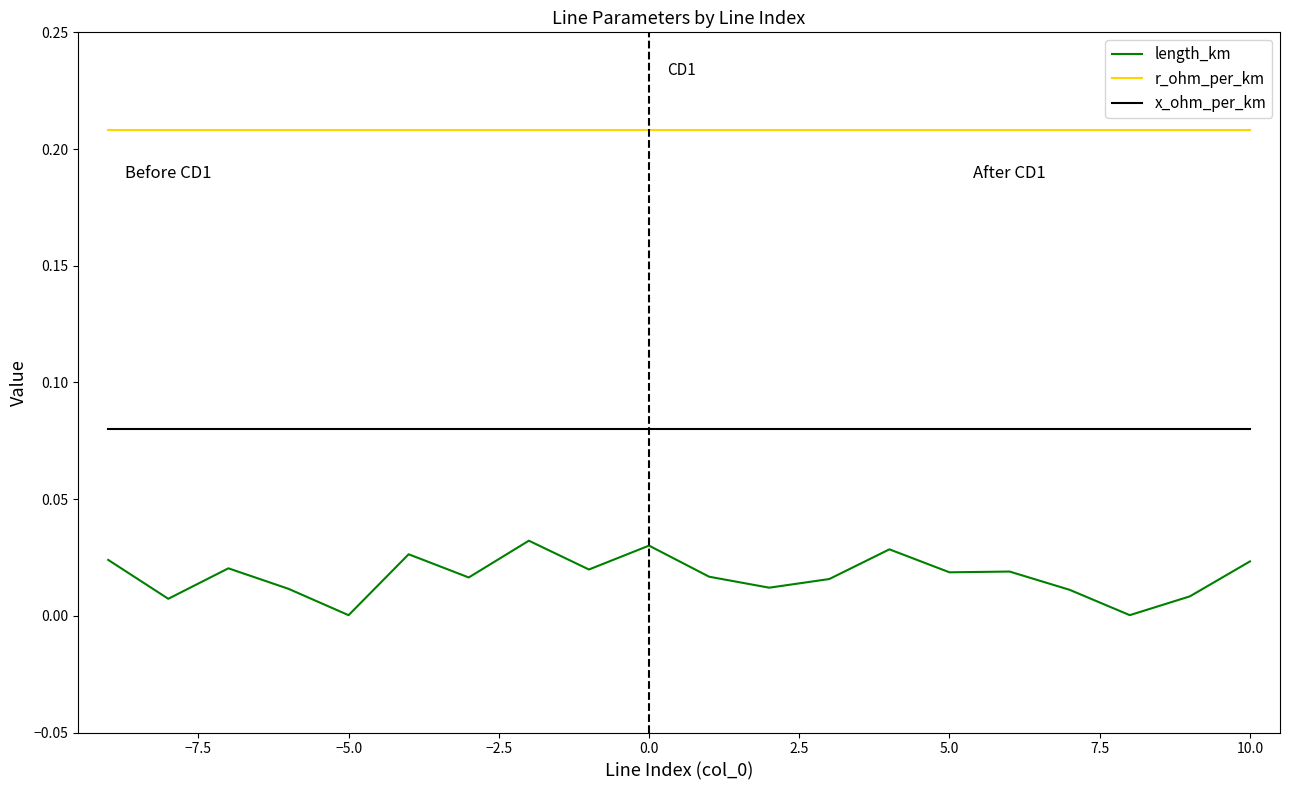

Which series has the widest spread of values?

length_km